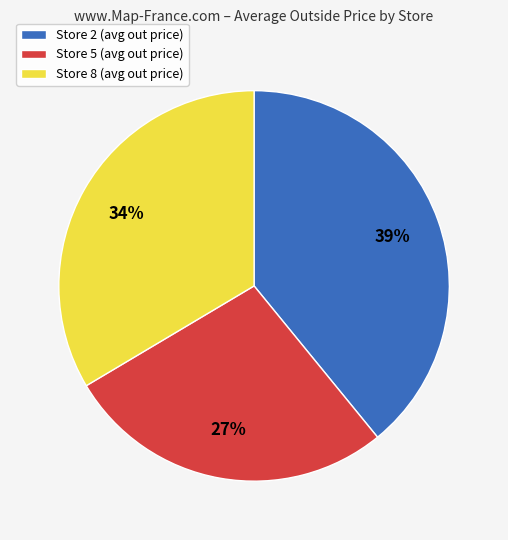

Between Store 5 (avg out price) and Store 8 (avg out price), which is larger?

Store 8 (avg out price)